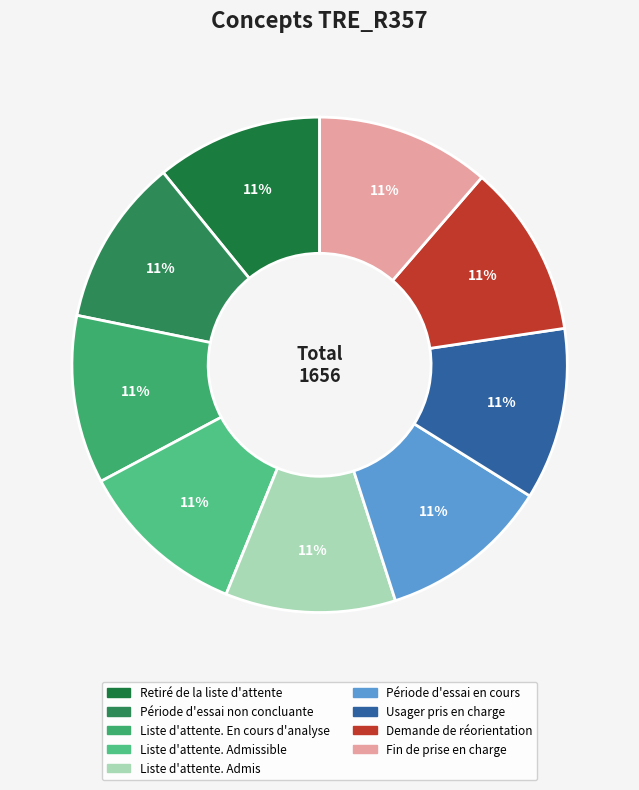

Count the number of slices in the pie.

9